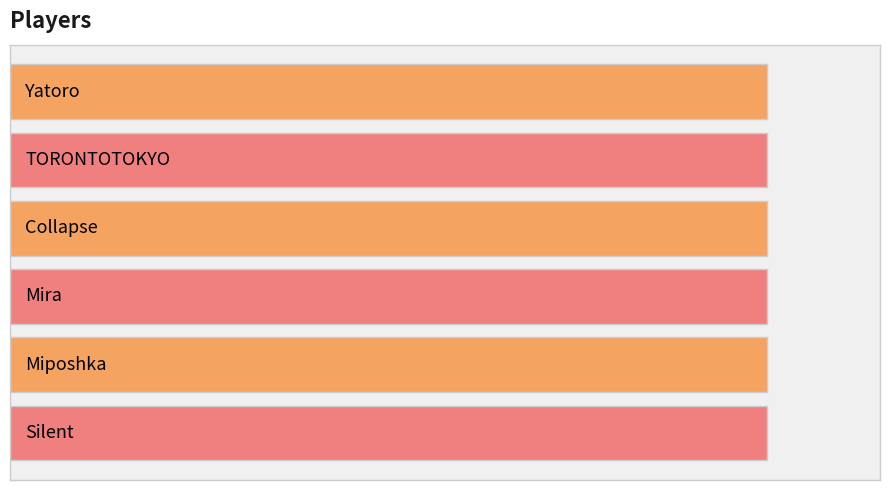

How many bars are there in total?

6